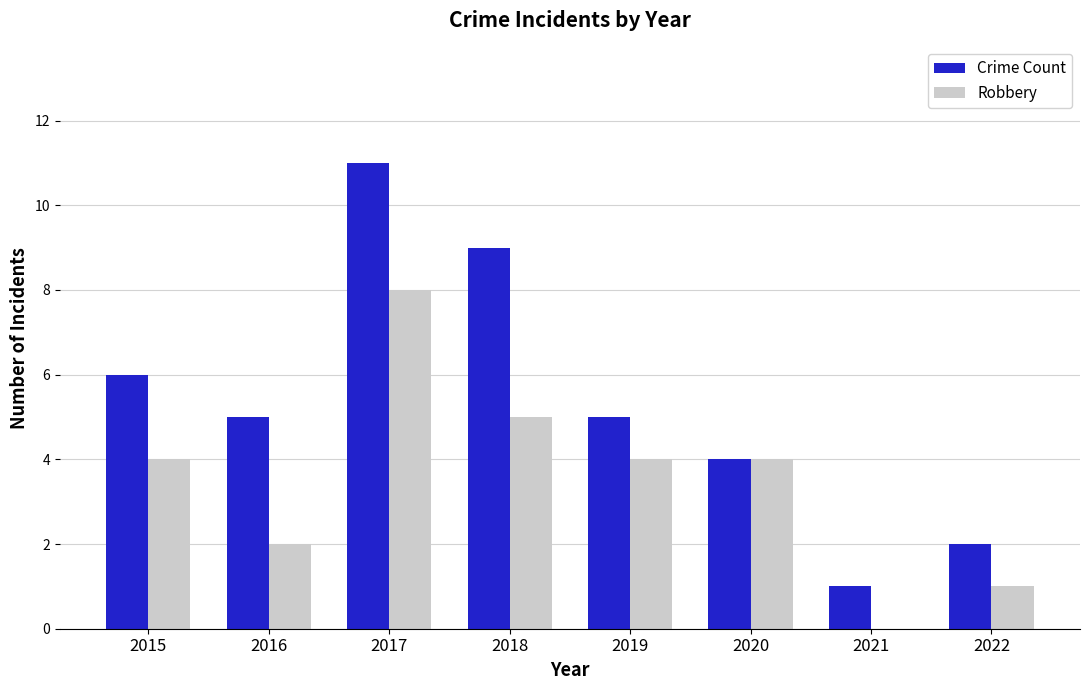

Count the number of data series in this chart.

2